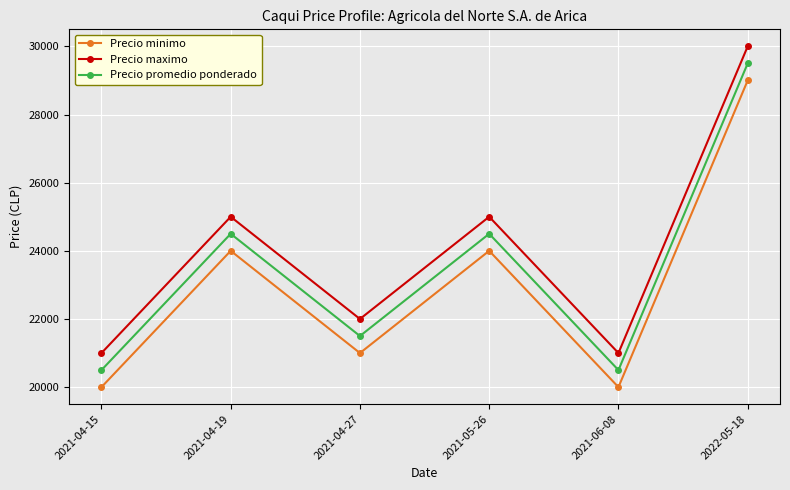

What is the difference between the second highest and minimum values in the Precio maximo series?

4000